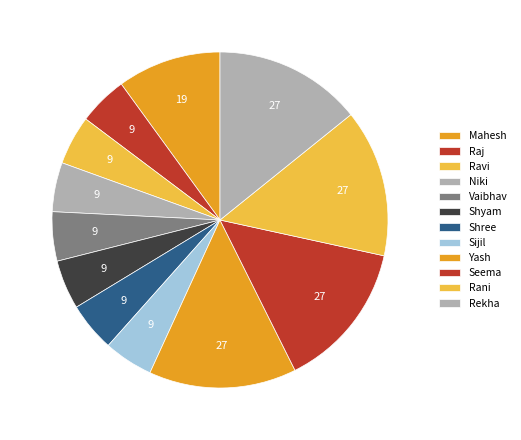

To the nearest percent, what portion does Vaibhav represent?

5%